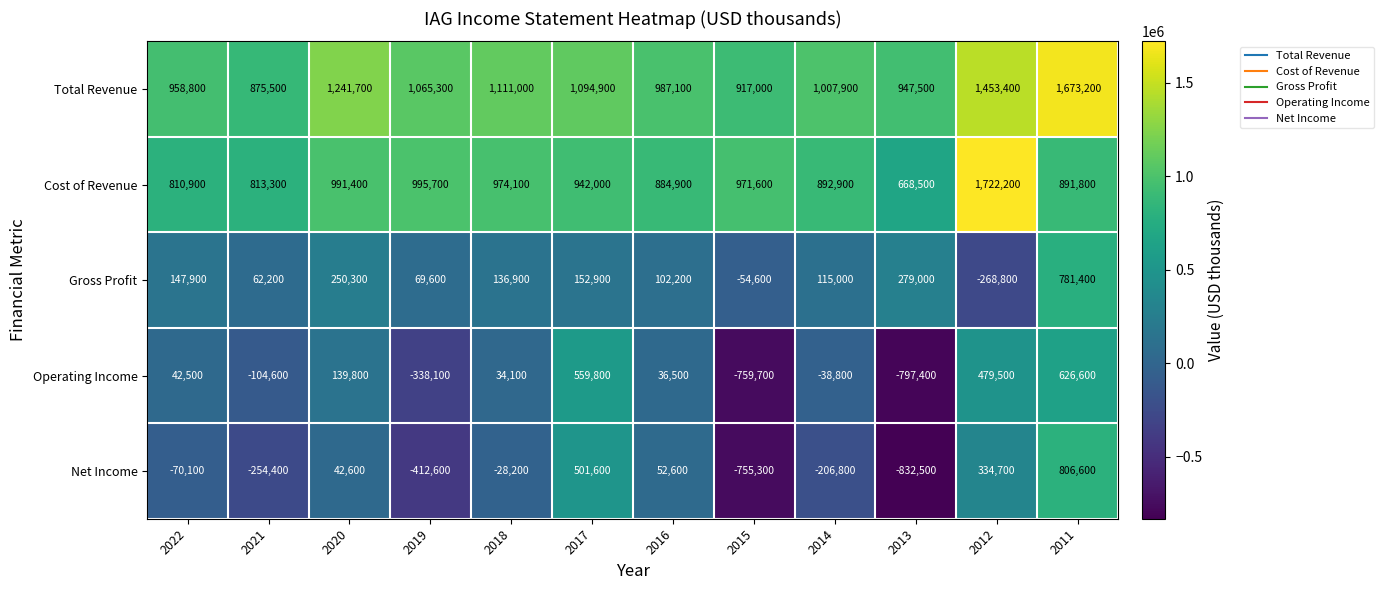

Rank the series at 2021 from highest to lowest value.

Total Revenue, Cost of Revenue, Gross Profit, Operating Income, Net Income